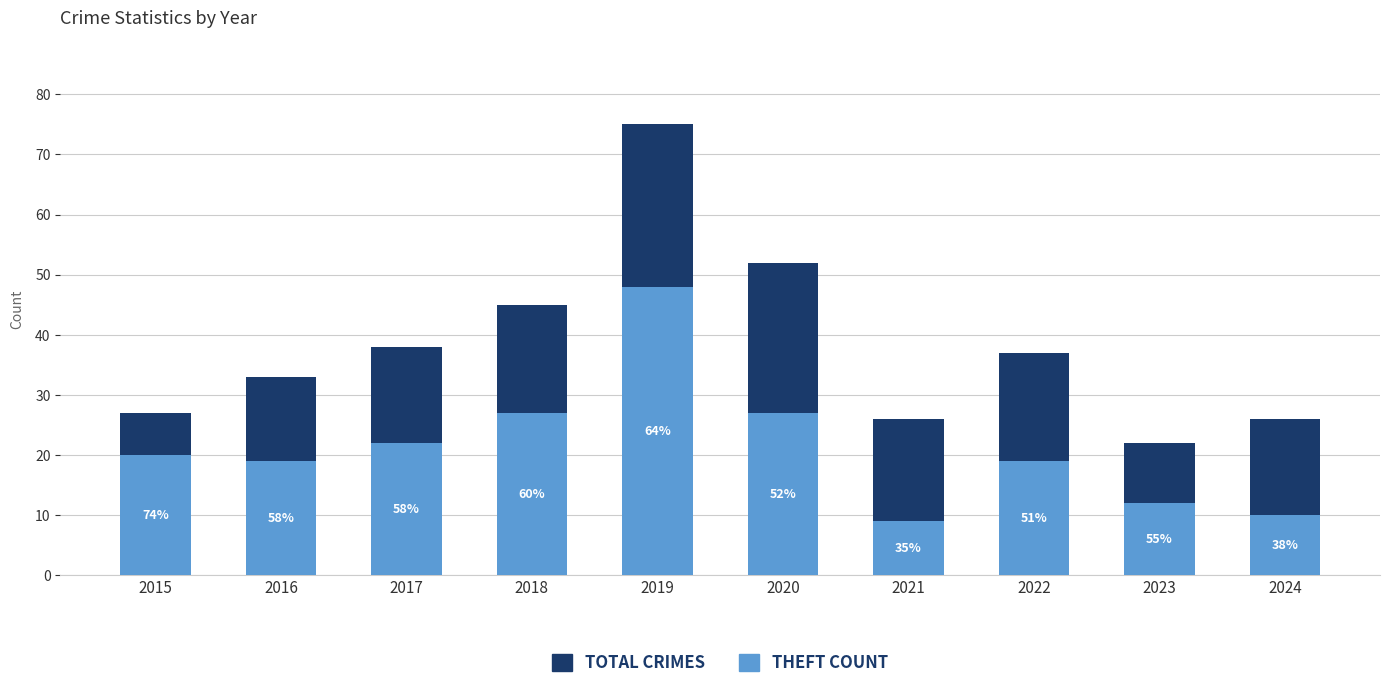

The Total series shows 35 at 2021. True or false?

False